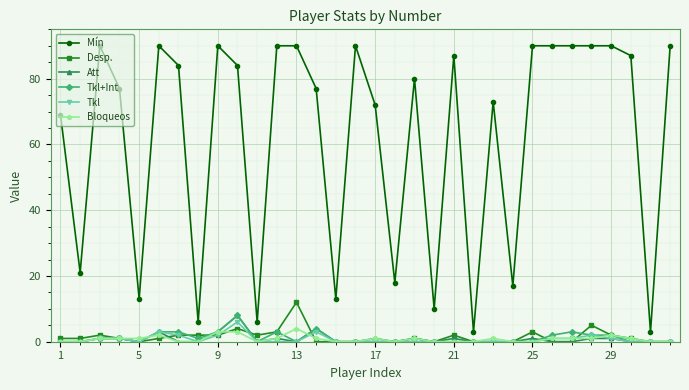

What is the average value of the Tkl+Int series?

1